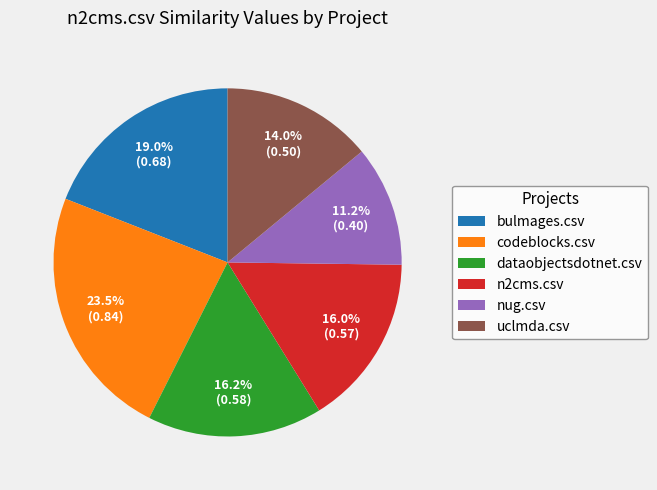

Does n2cms.csv represent more than half of the total?

No